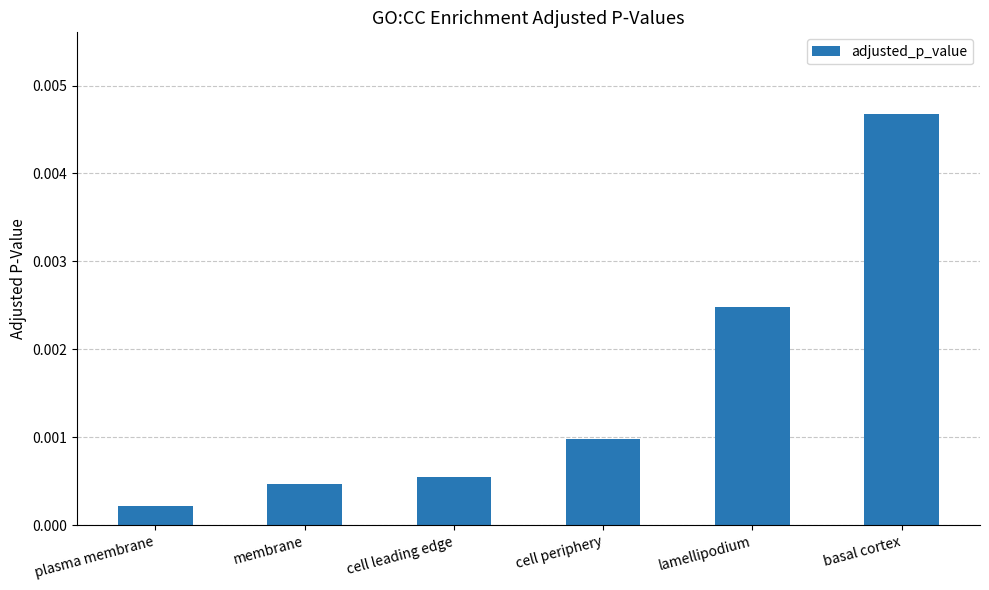

Which label corresponds to the largest value in the chart?

basal cortex